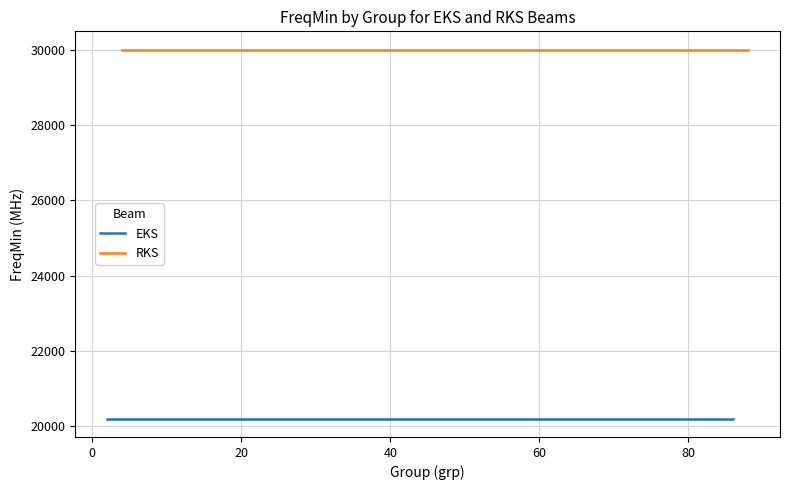

True or false: RKS and EKS cross at least once.

False